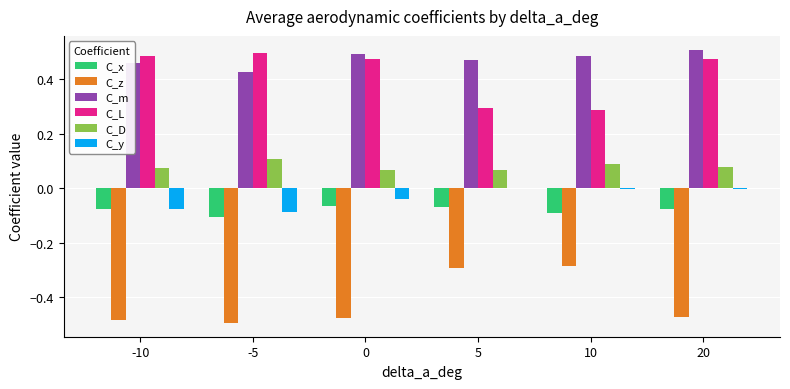

What is the sum of all C_z values?

-2.5